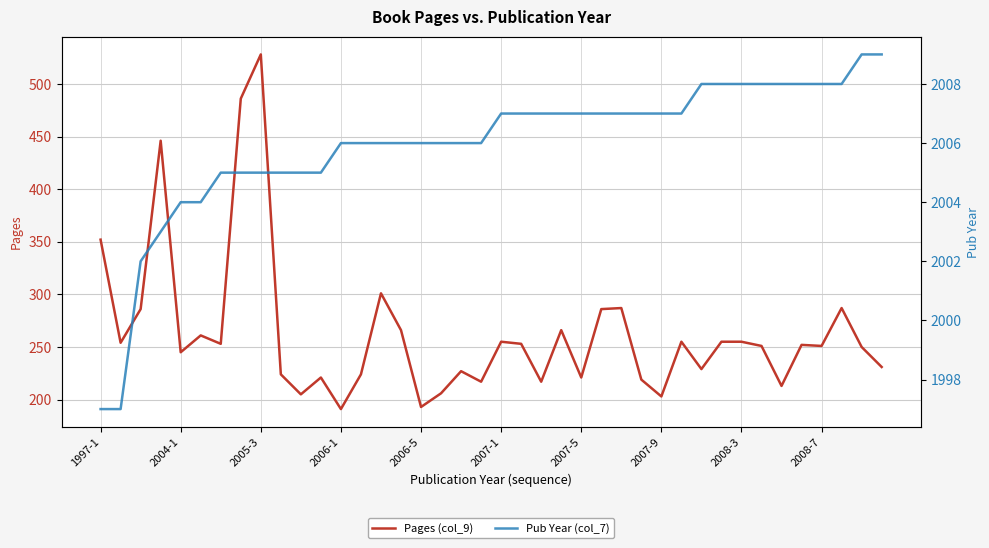

The Pages (col_9) series shows 139 at 2007-9. True or false?

False